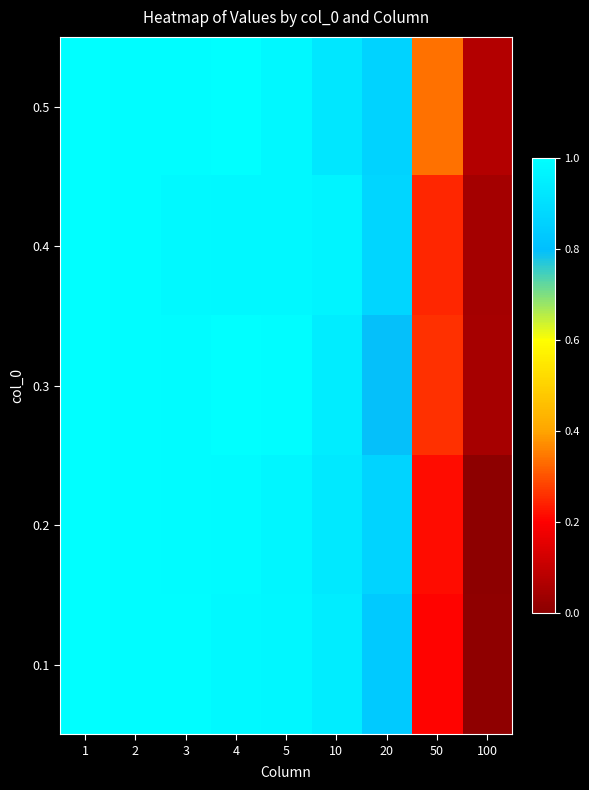

What is the total value across all series at 10?

4.7